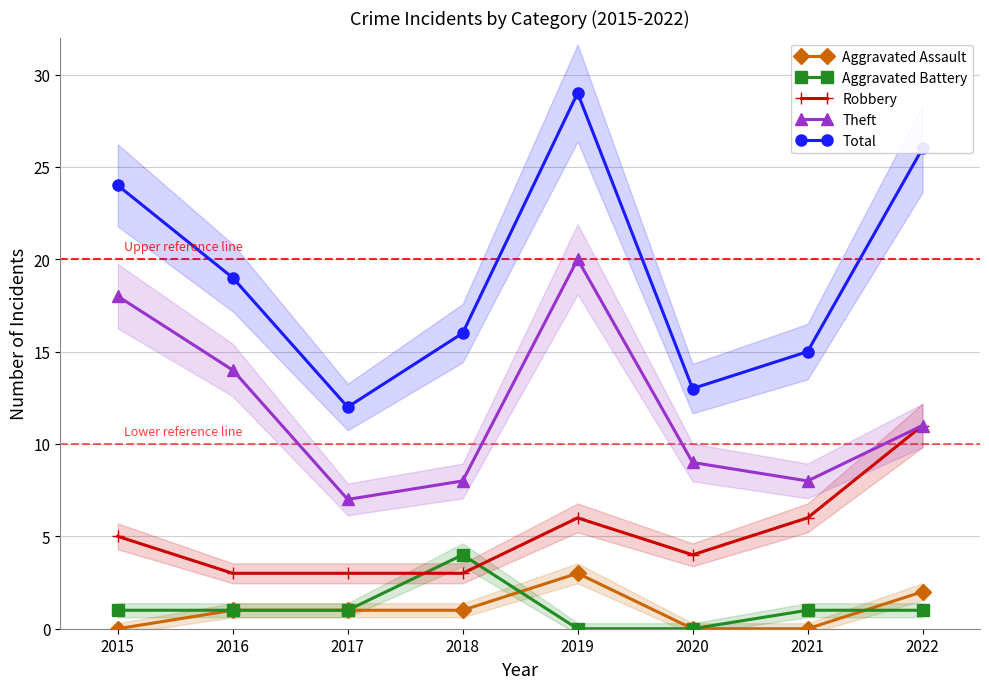

The Aggravated Battery series shows 1 at 2022. True or false?

True